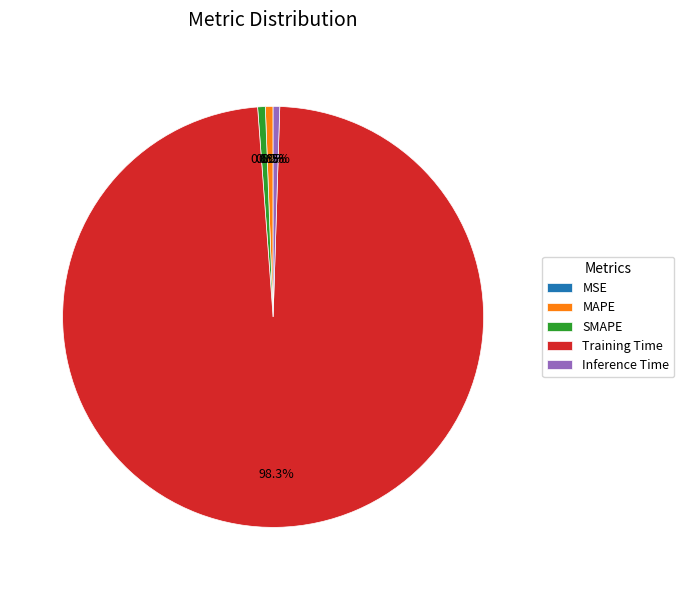

What percentage do Inference Time and MAPE together represent?

1.1%